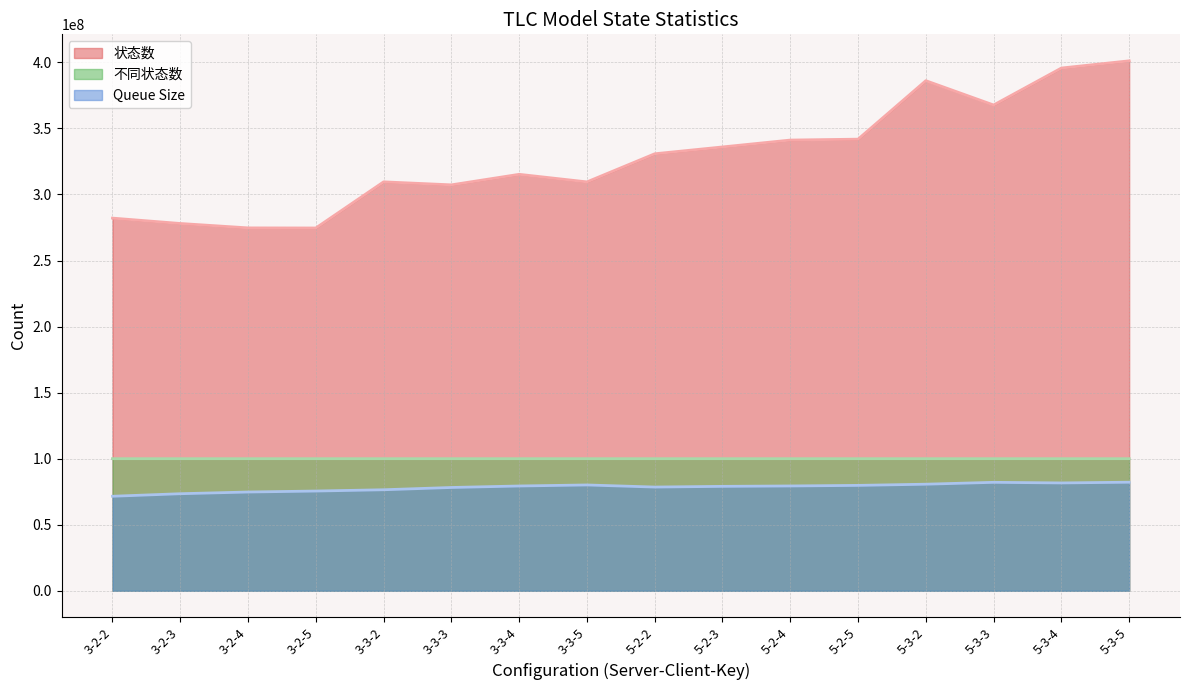

Read the 不同状态数 value at 5-3-5, to the nearest 10.

100000050